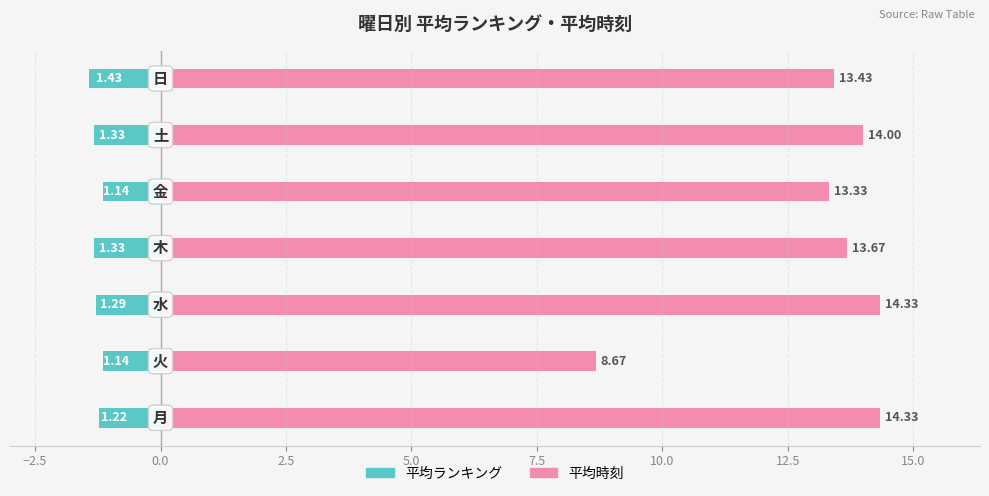

Rank the series by their maximum value, from lowest to highest.

平均ランキング, 平均時刻